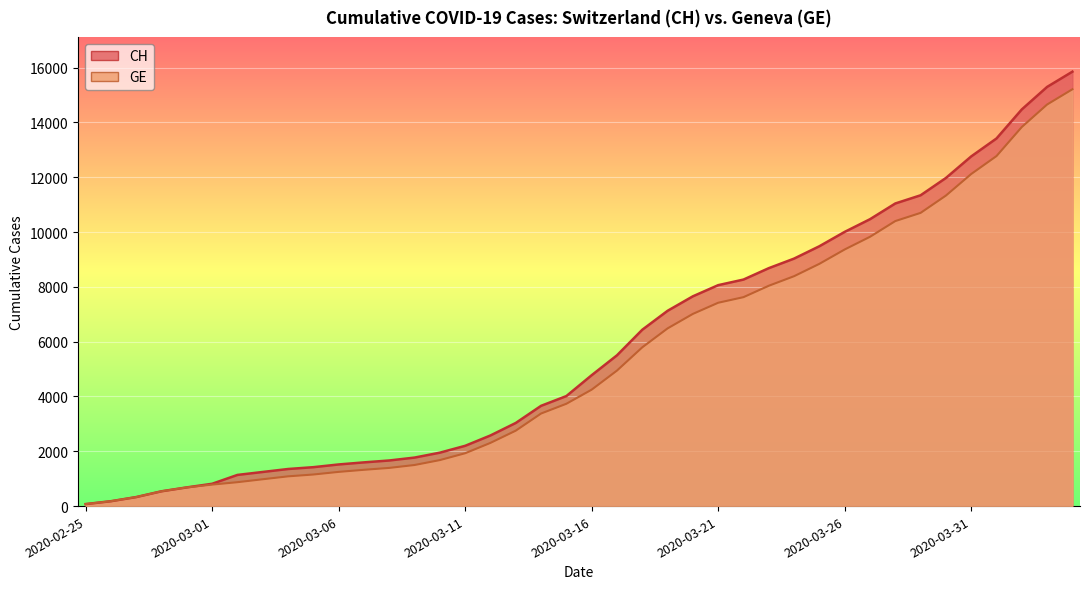

Reading right to left, extract all data points from this chart.

CH: 15850	15294	14473	13413	12758	11971	11340	11041	10467	10005	9481	9030	8681	8265	8061	7654	7125	6434	5501	4775	4014	3658	3033	2577	2199	1949	1770	1664	1595	1519	1420	1353	1245	1137	814	682	540	329	178	73
GE: 15208	14652	13831	12771	12116	11329	10698	10399	9825	9363	8839	8388	8039	7623	7419	7012	6483	5792	4944	4248	3733	3377	2752	2306	1928	1678	1499	1393	1324	1248	1152	1085	979	872	784	682	540	329	178	73